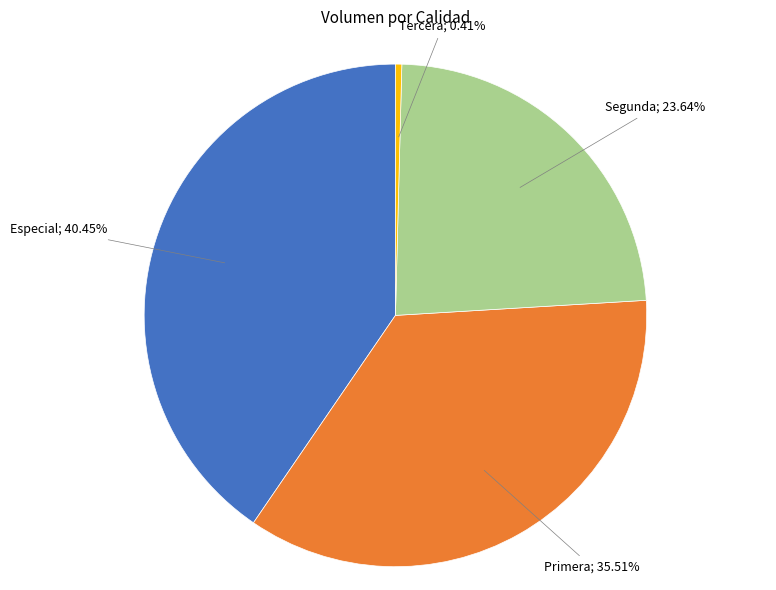

Is there any slice that represents more than half of the pie?

No